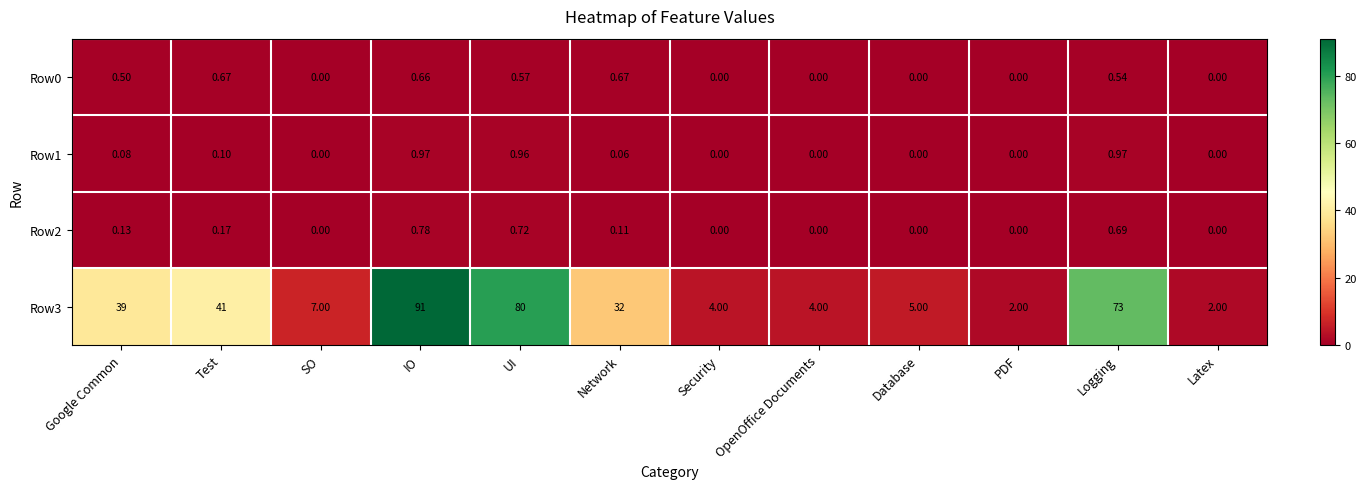

Which category has the highest value in the Row2 series?

IO